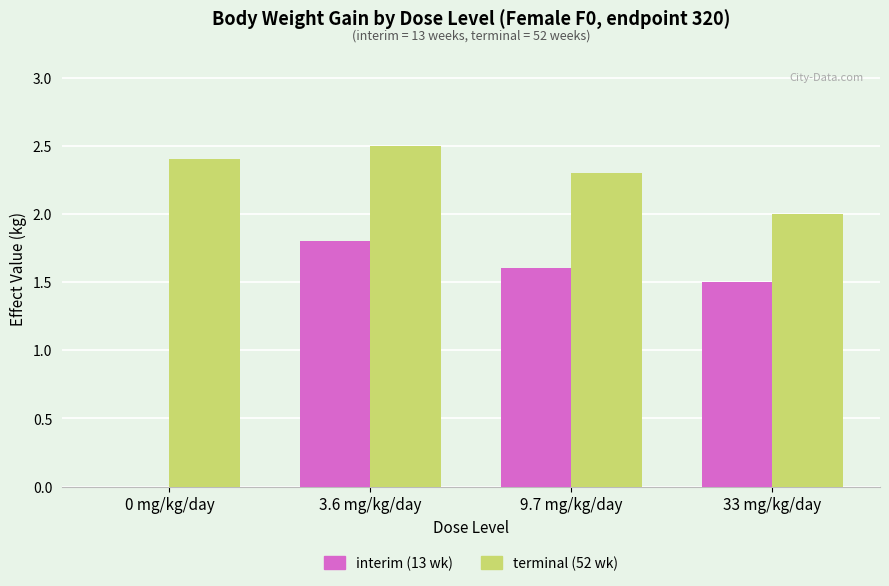

Which category has the highest value across all series?

3.6 mg/kg/day